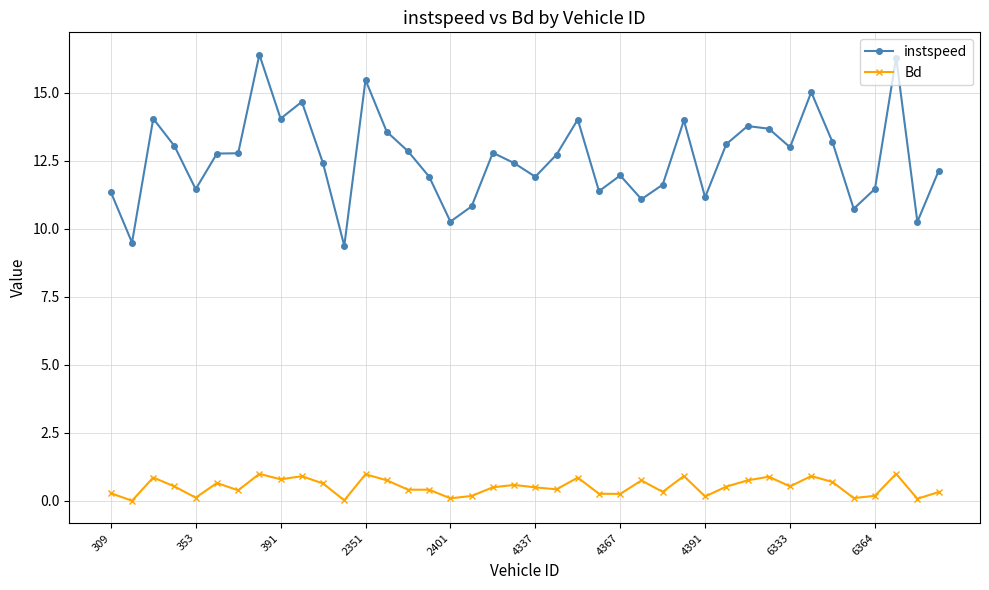

What is the value of the instspeed point at the 37th from the left?

11.5